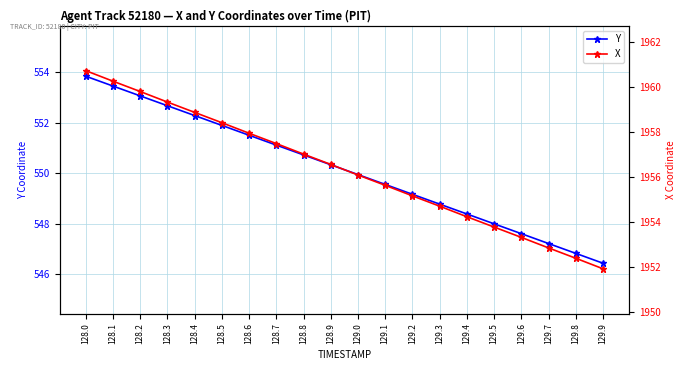

List the labels in order of X value, largest first.

128.0, 128.1, 128.2, 128.3, 128.4, 128.5, 128.6, 128.7, 128.8, 128.9, 129.0, 129.1, 129.2, 129.3, 129.4, 129.5, 129.6, 129.7, 129.8, 129.9